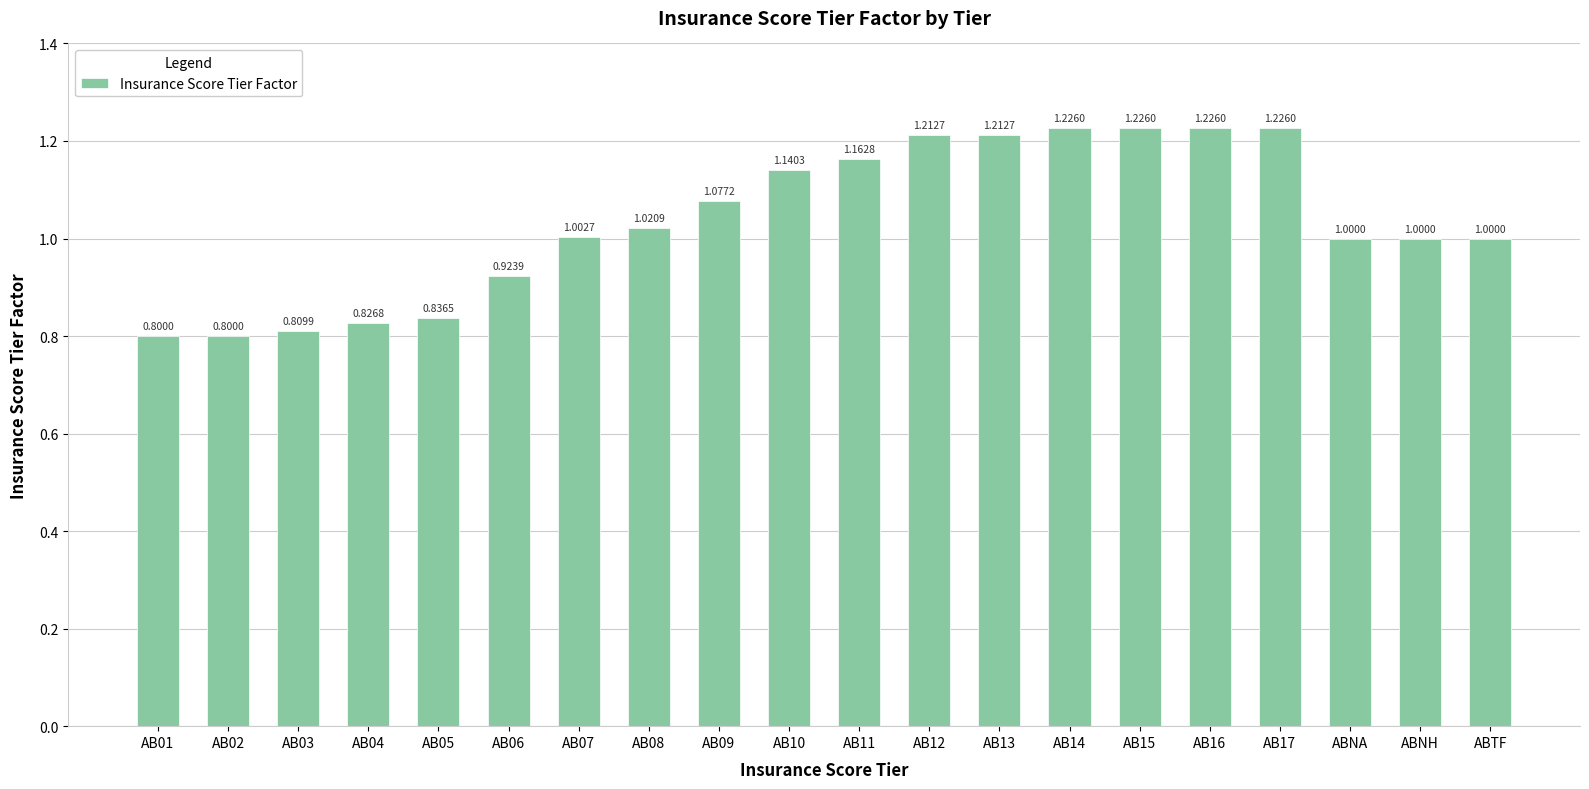

What is the difference between the values at AB04 and AB13?

0.4